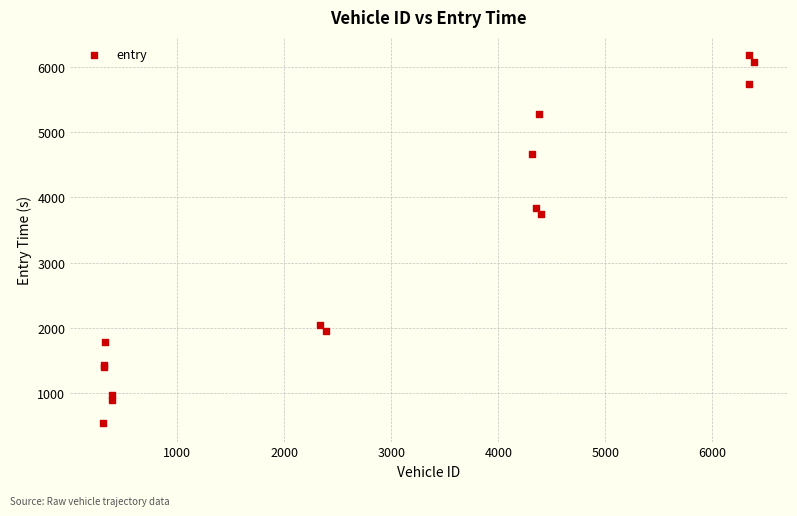

What Y value in the scatter plot is closest to 3359?

3751.9